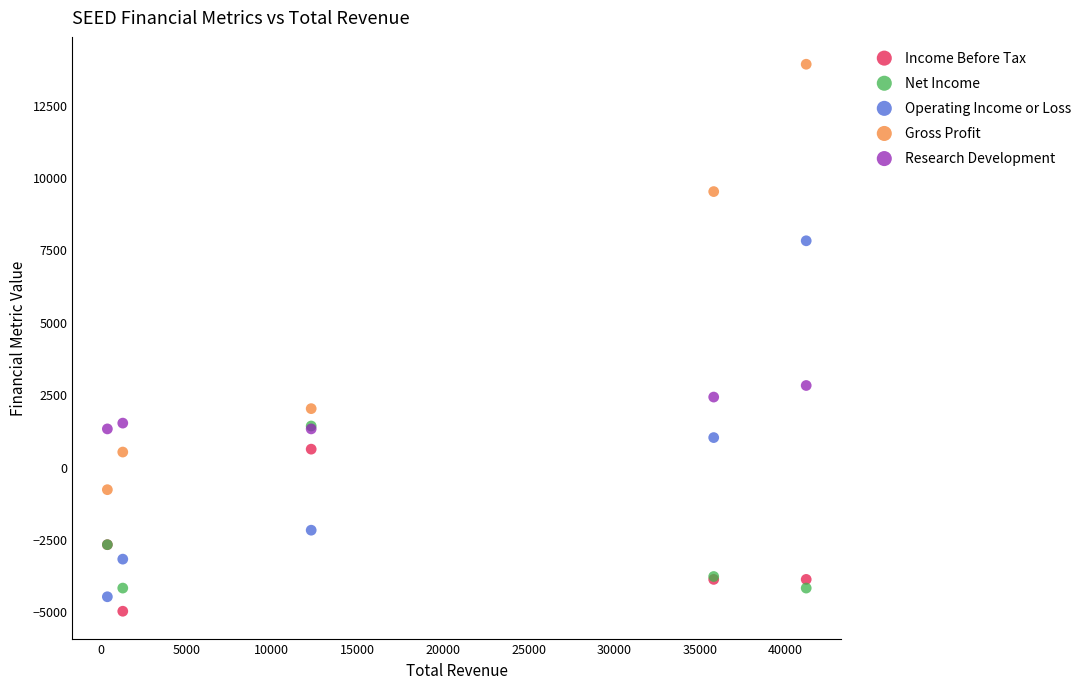

In the Gross Profit series, what Y value is closest to 6550?

9500